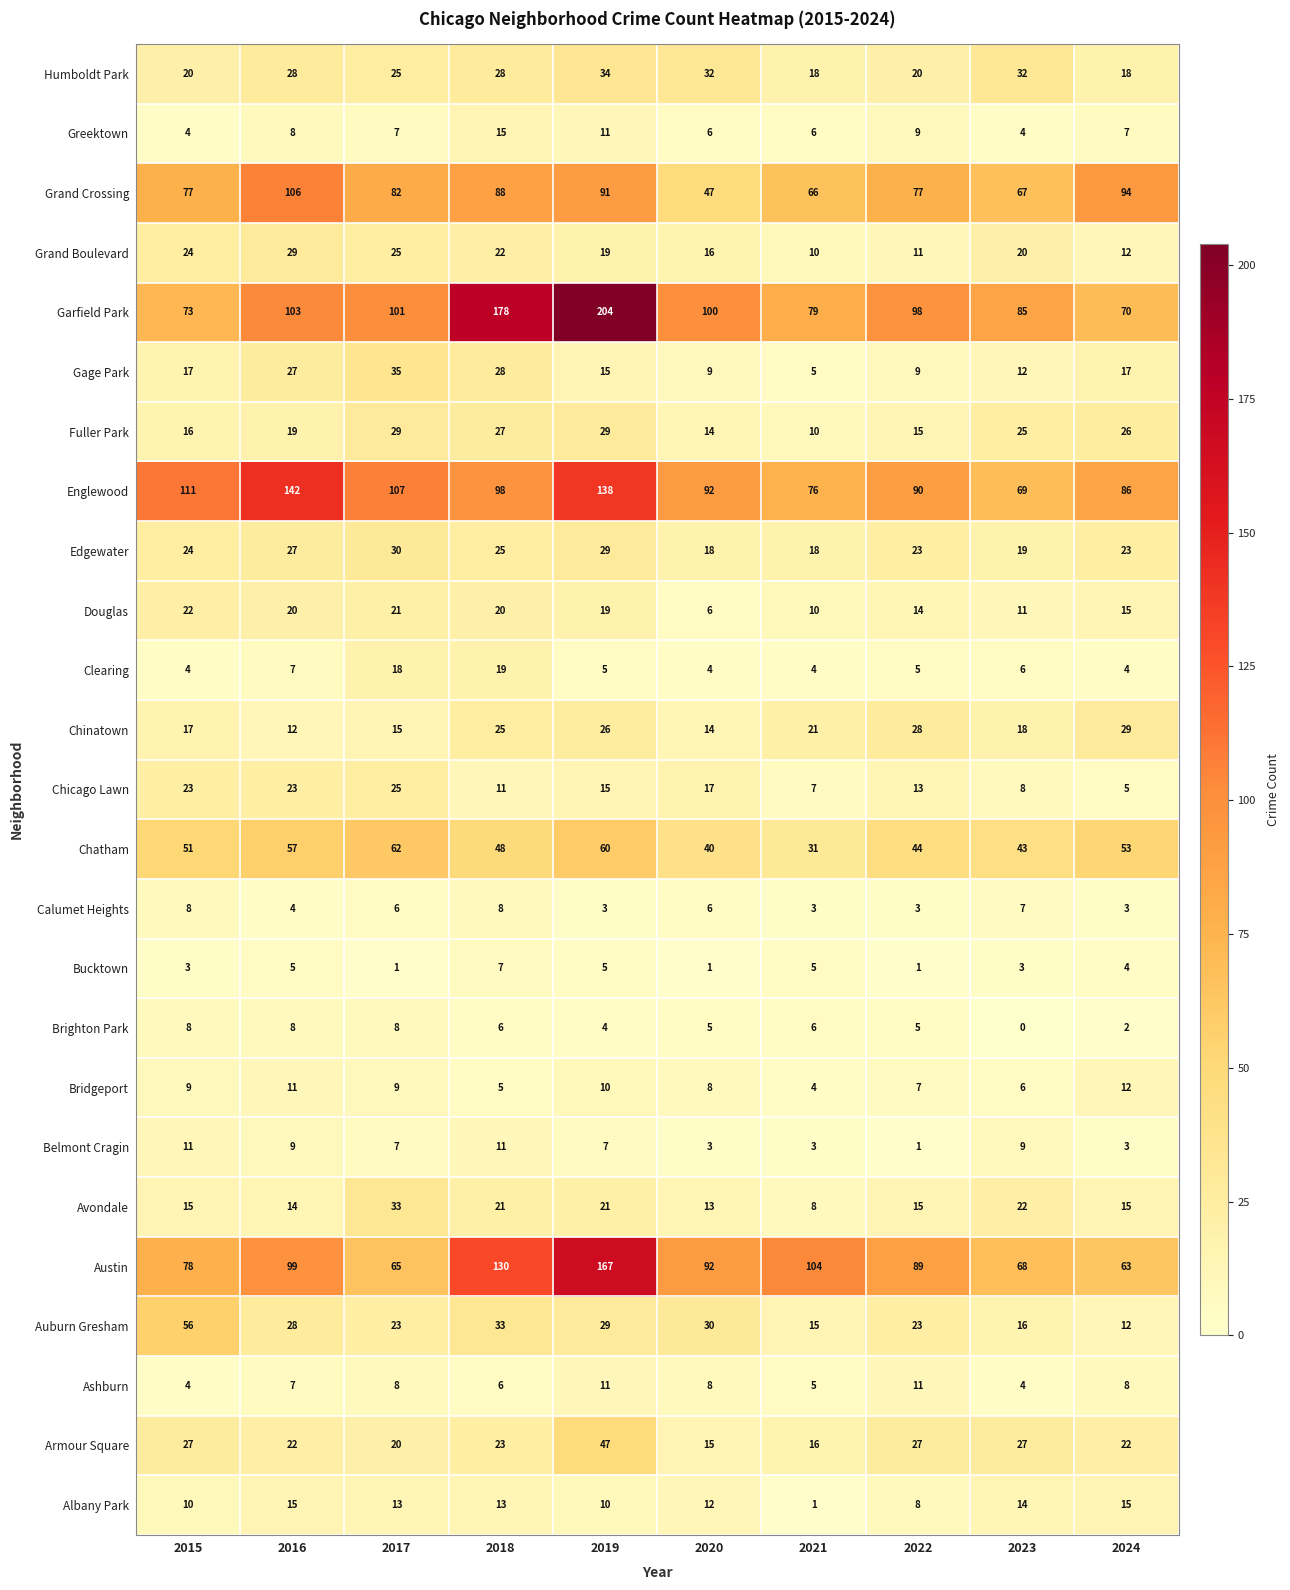

What is the difference between the Belmont Cragin values at 2019 and 2021?

4